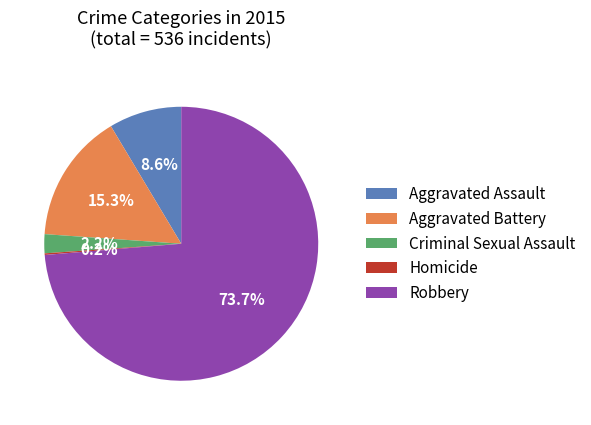

To the nearest percent, what is the average slice percentage?

20%